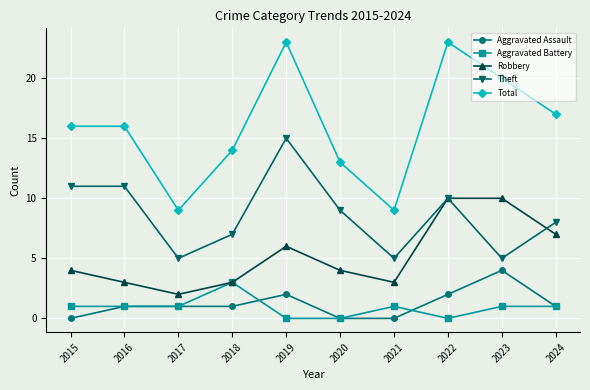

How many categories are shown in the chart?

10